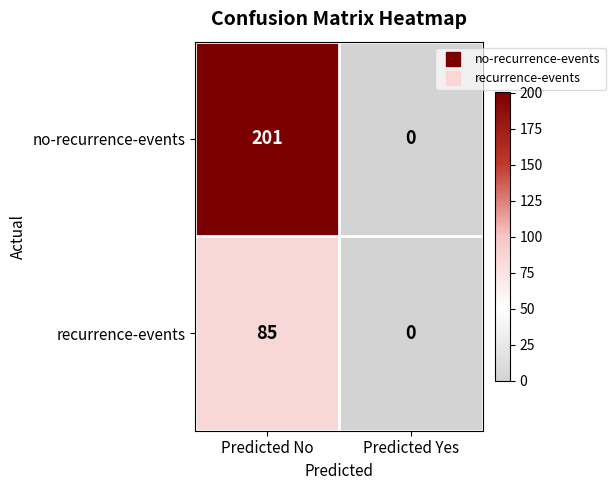

What is the sum of the no-recurrence-events values at Predicted No and Predicted Yes?

201